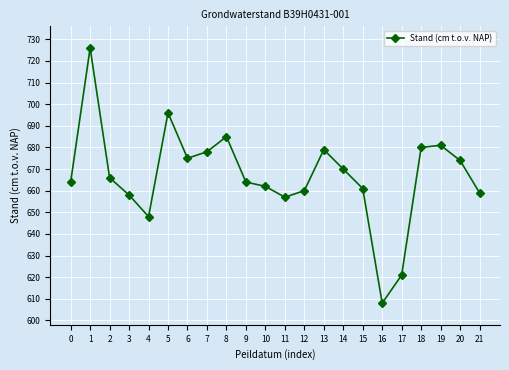

How many values are below 666?

11